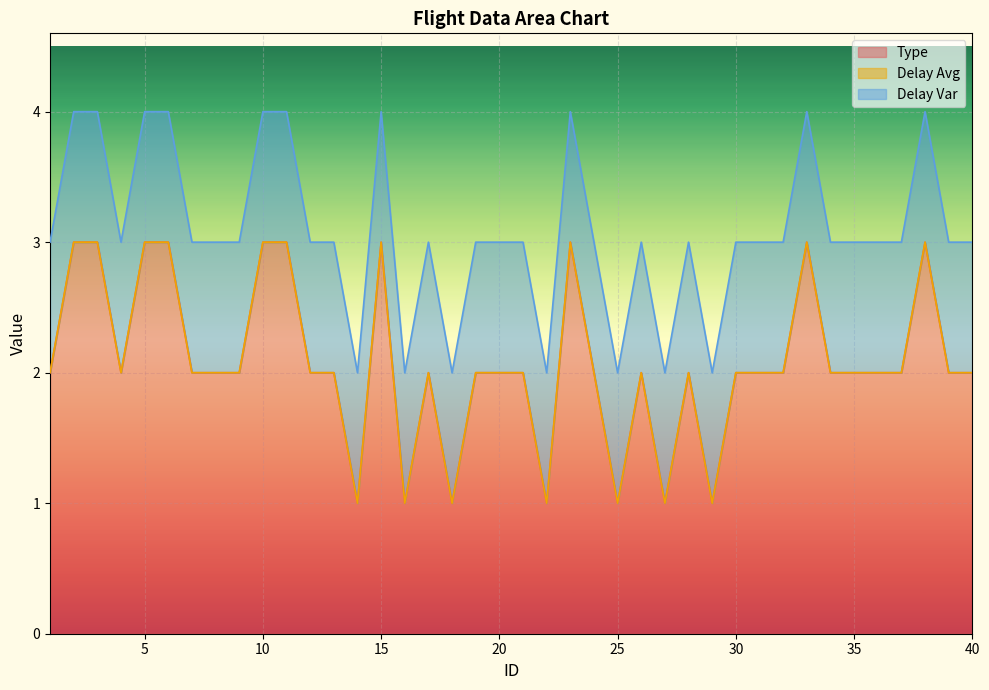

At which category is the sum across all series the highest?

2